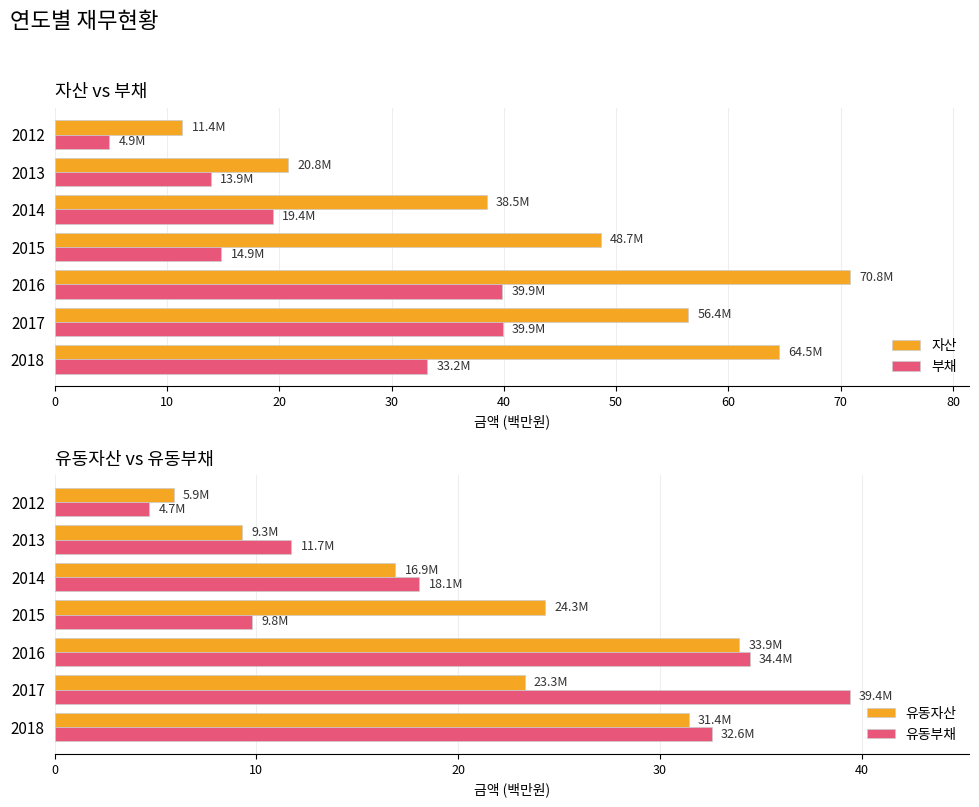

What is the minimum value for 부채?

4.9